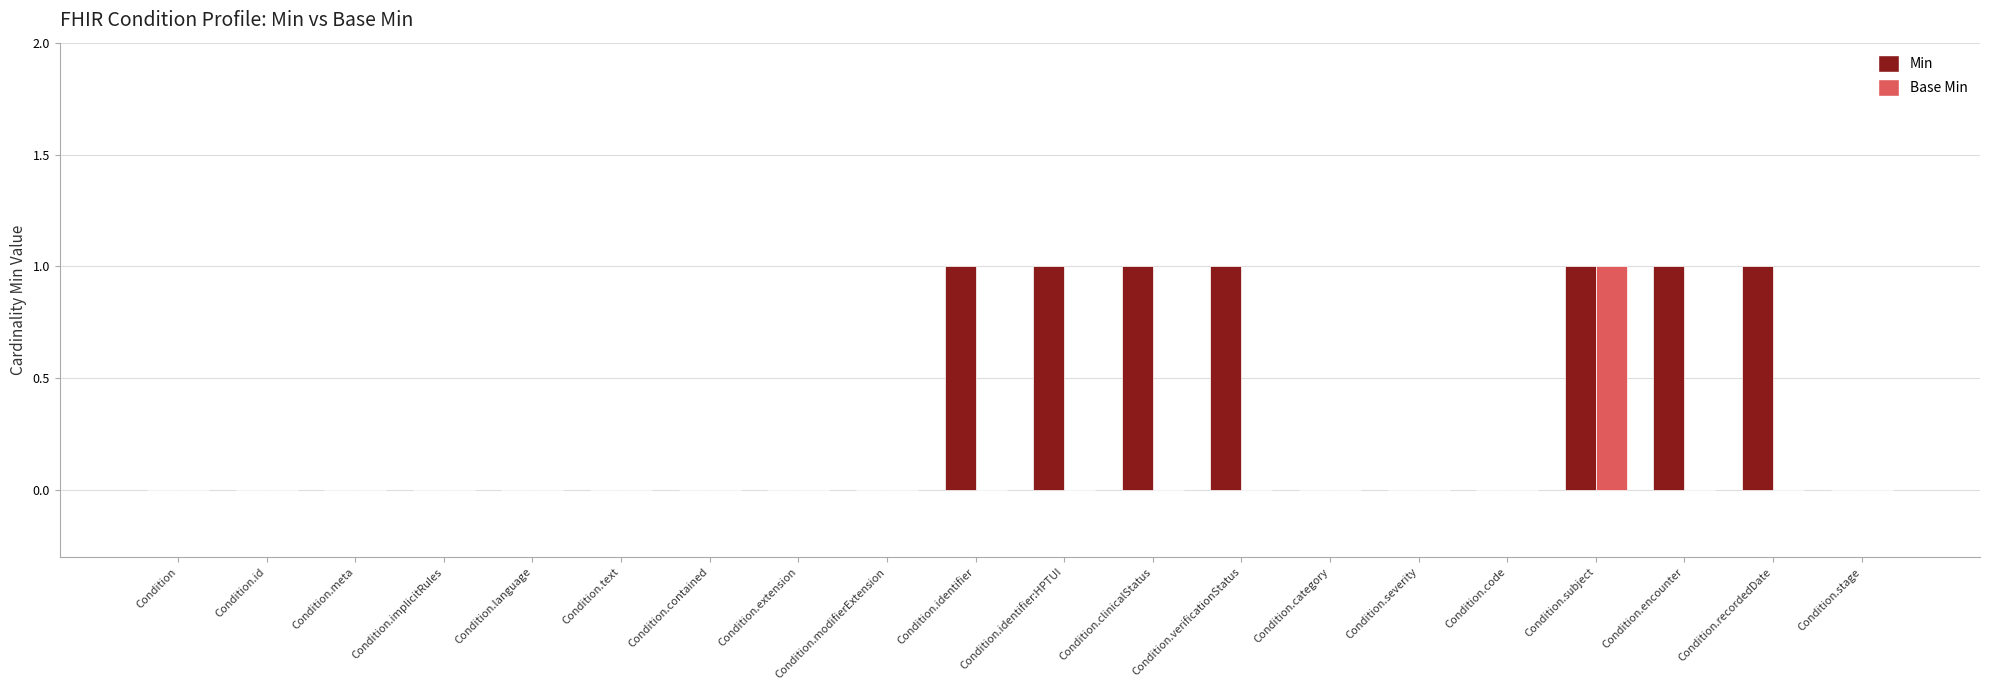

True or false: Base Min has a value of 0 at Condition.verificationStatus.

True